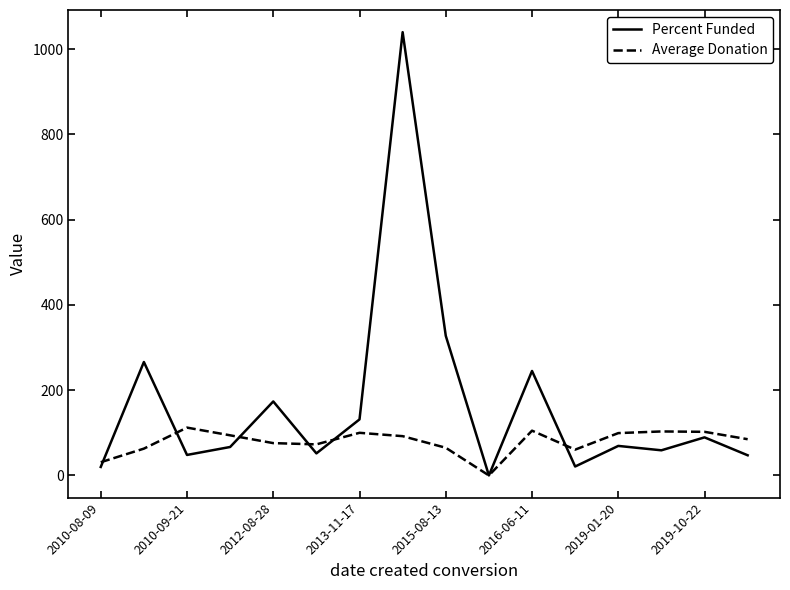

List the series in order of their peak value, lowest first.

Average Donation, Percent Funded